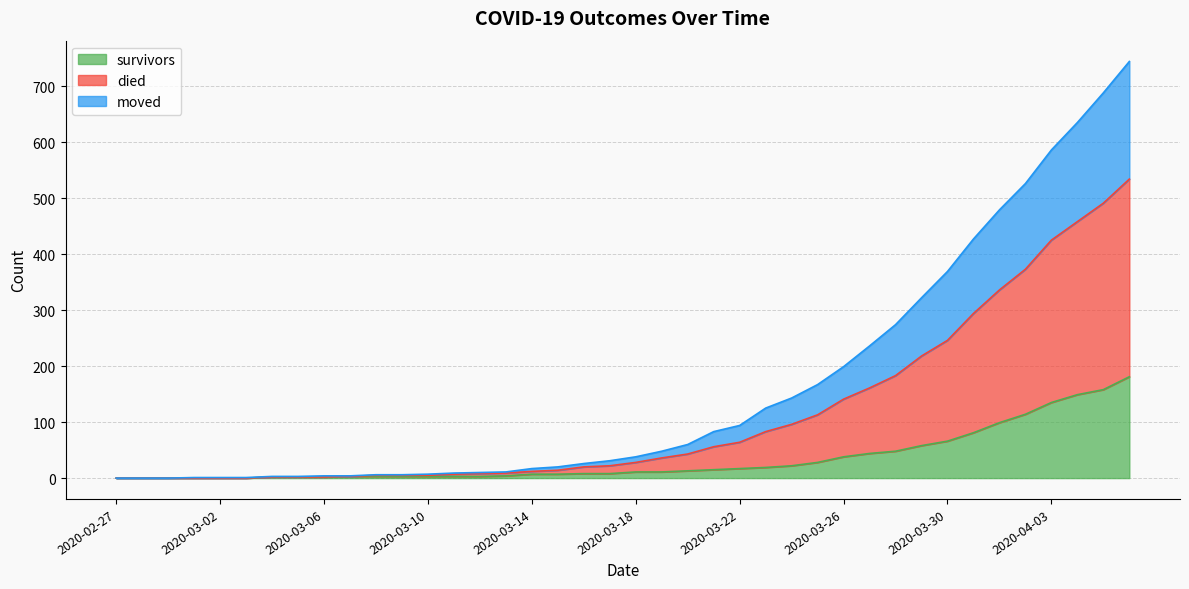

Does the chart display data point markers on the line(s)?

No